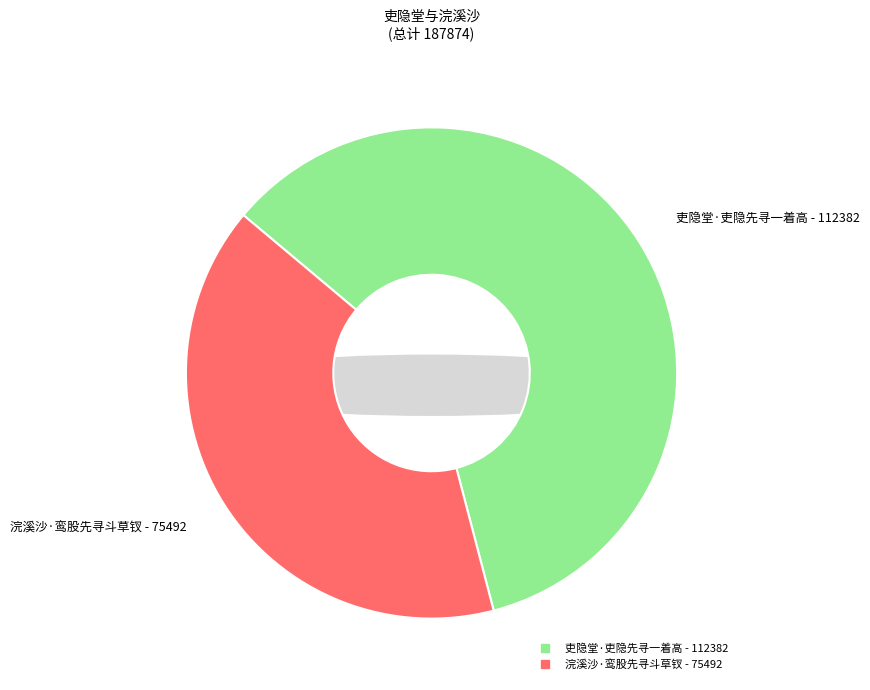

Which has a higher value, 吏隐堂·吏隐先寻一着高 or 浣溪沙·鸾股先寻斗草钗?

吏隐堂·吏隐先寻一着高